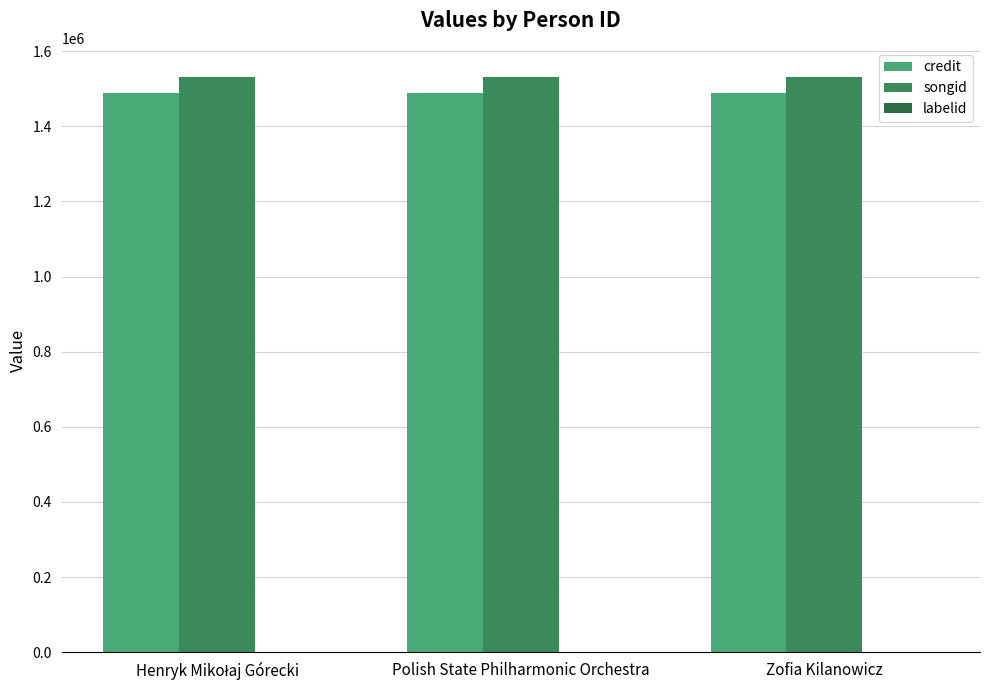

What value does the songid series have at Zofia Kilanowicz?

1532393